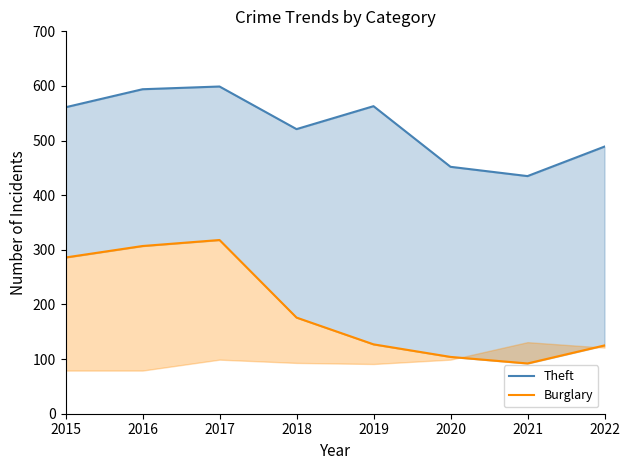

Which category has the lowest value across all series?

2021